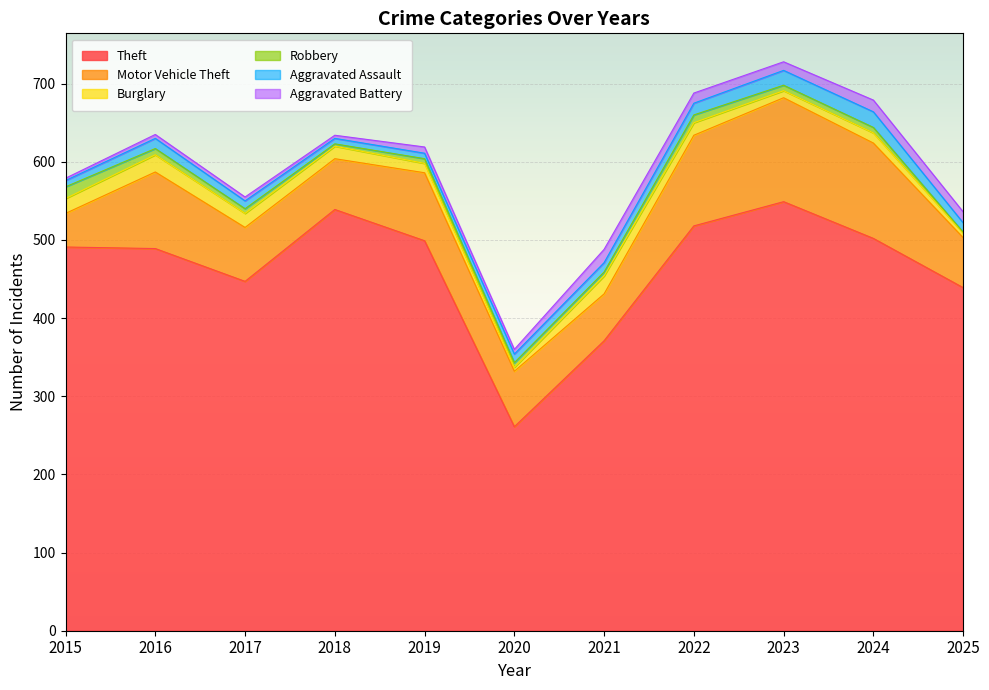

Which category has the highest value in the Motor Vehicle Theft series?

2023